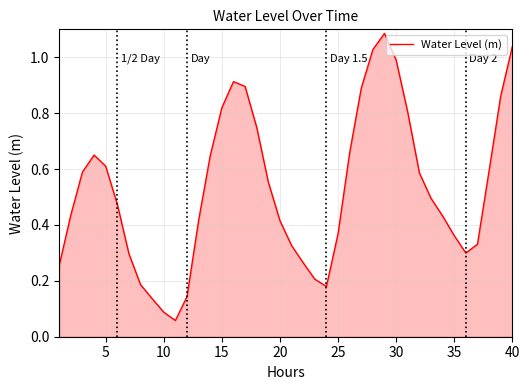

What is the difference between the second highest and minimum values?

1.0